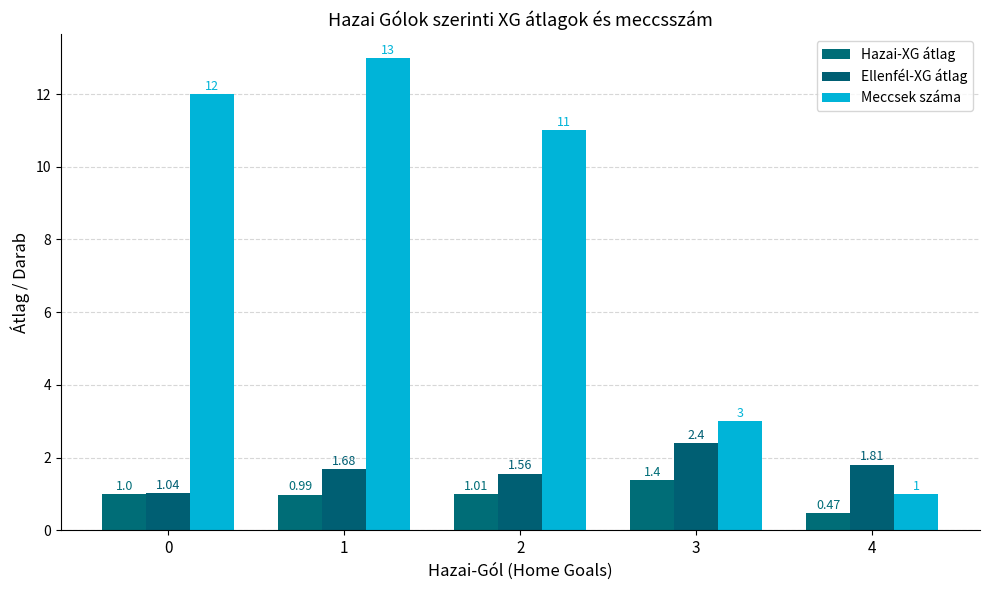

List the series in order of their peak value, lowest first.

Hazai-XG átlag, Ellenfél-XG átlag, Meccsek száma